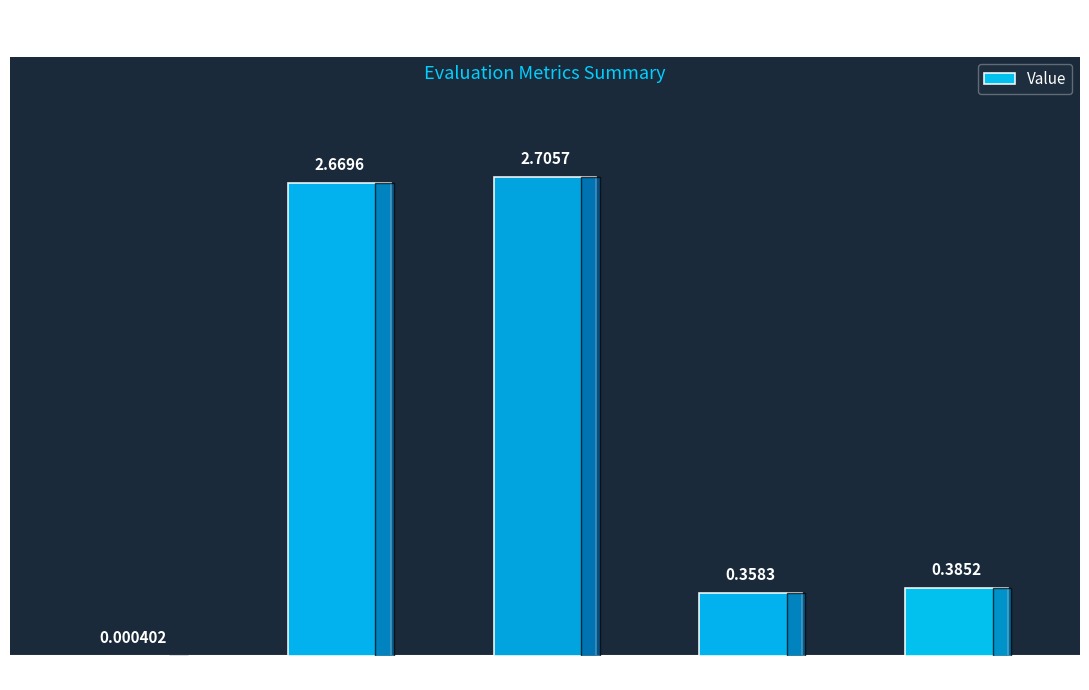

Which has a higher value, Training Time or SMAPE?

SMAPE